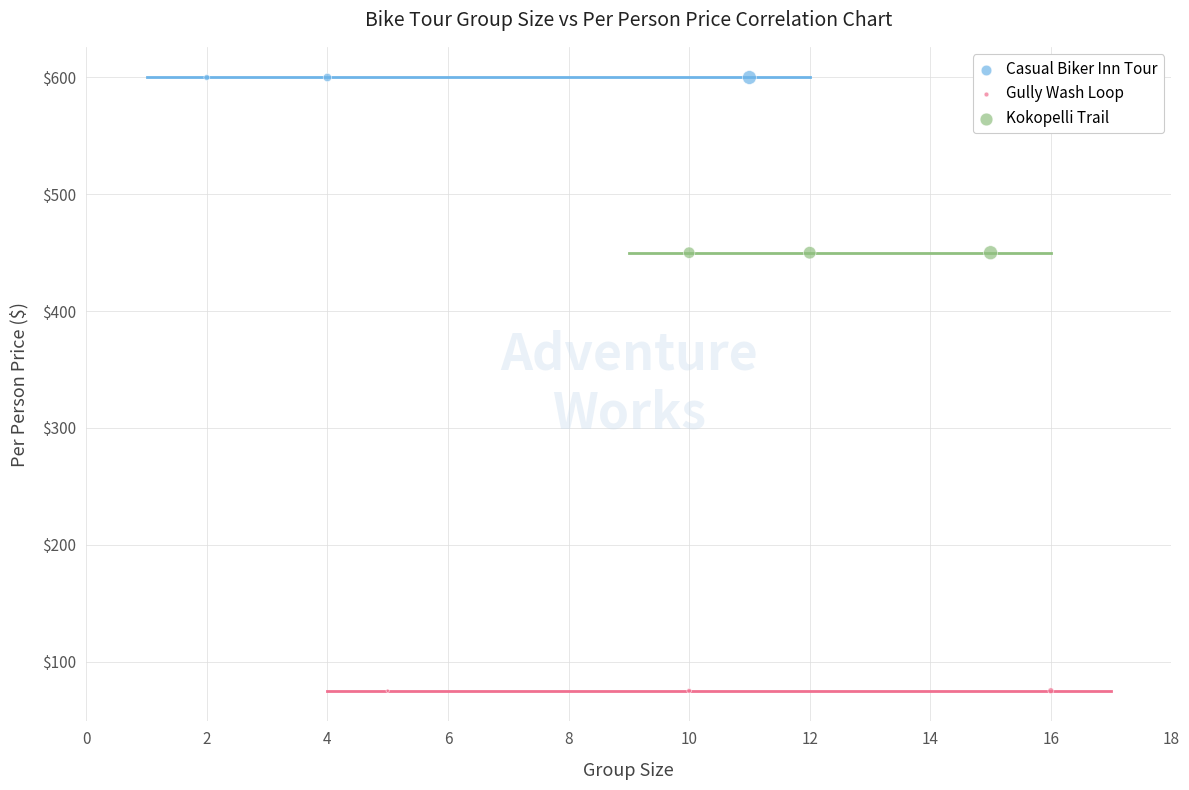

Which series reaches the maximum Y coordinate?

Casual Biker Inn Tour